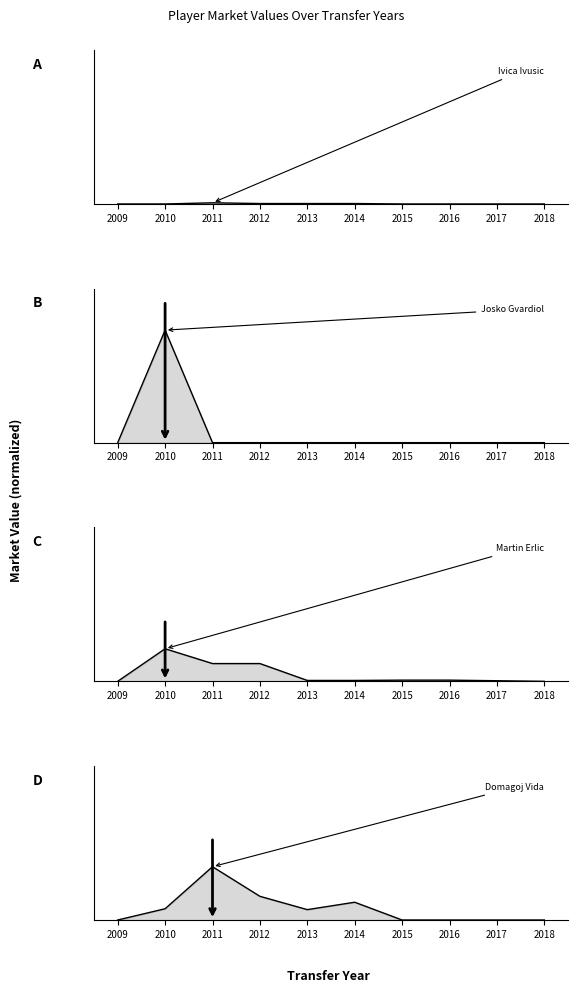

Reading left to right, what are all the values shown in this chart?

Ivica Ivusic: 2009=0.0	2010=0.0	2011=0.0	2012=0.0	2013=0.0	2014=0.0	2015=0.0	2016=0.0	2017=0.0	2018=0.0
Josko Gvardiol: 2009=0.0	2010=0.9	2011=0.0	2012=0.0	2013=0.0	2014=0.0	2015=0.0	2016=0.0	2017=0.0	2018=0.0
Martin Erlic: 2009=0.0	2010=0.3	2011=0.1	2012=0.1	2013=0.0	2014=0.0	2015=0.0	2016=0.0	2017=0.0	2018=0.0
Domagoj Vida: 2009=0.0	2010=0.1	2011=0.5	2012=0.2	2013=0.1	2014=0.1	2015=0.0	2016=0.0	2017=0.0	2018=0.0